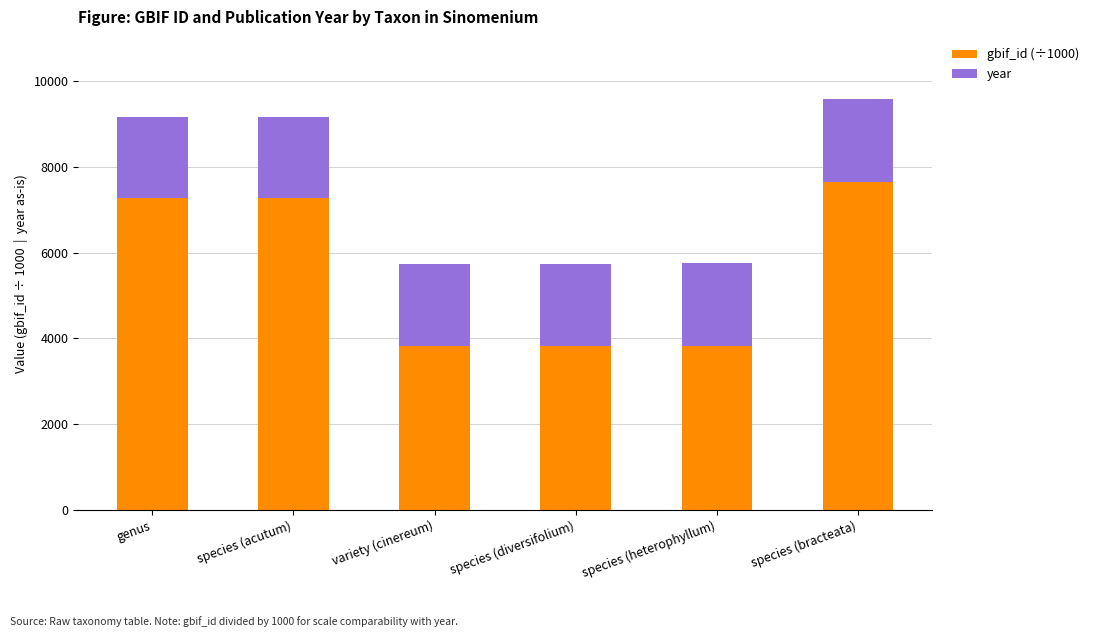

Reading left to right, transcribe the values for gbif_id (÷1000).

7268.7	7268.7	3829.8	3829.8	3829.8	7663.6